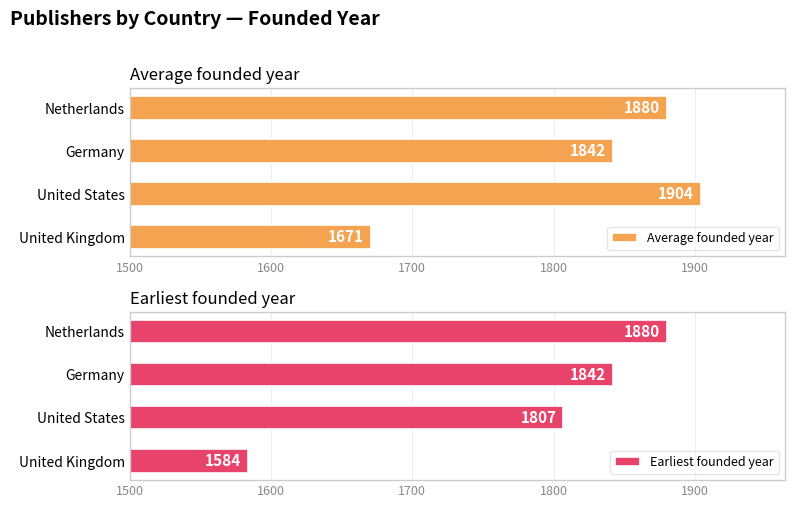

How many values in the Earliest founded year series are below 1842?

2